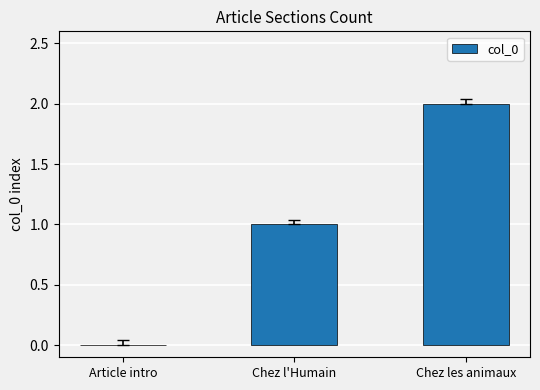

At which category does the chart reach its peak across all series?

Chez les animaux